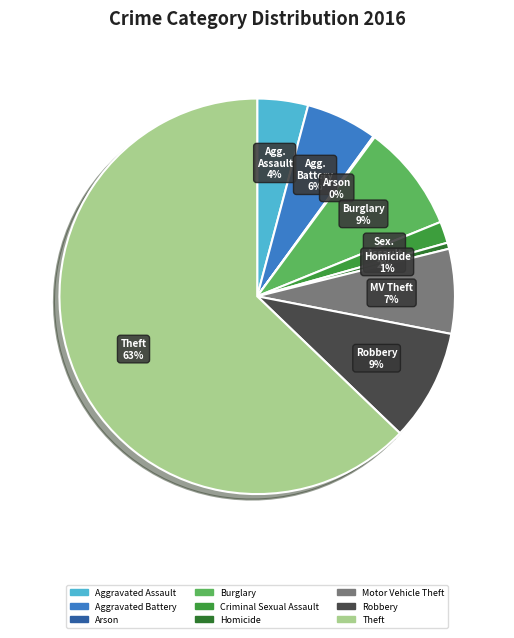

To the nearest percent, what portion does Homicide represent?

1%